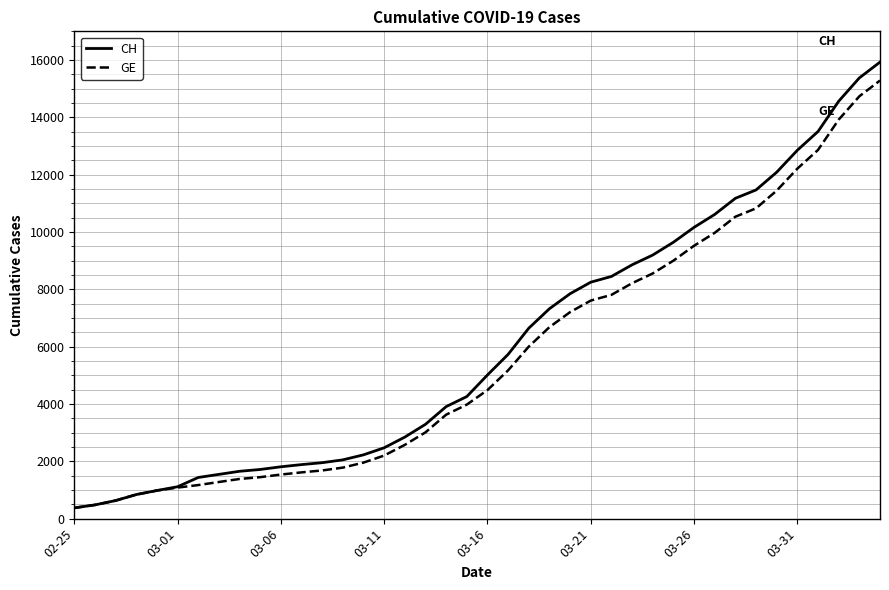

What is the maximum value for GE?

15284